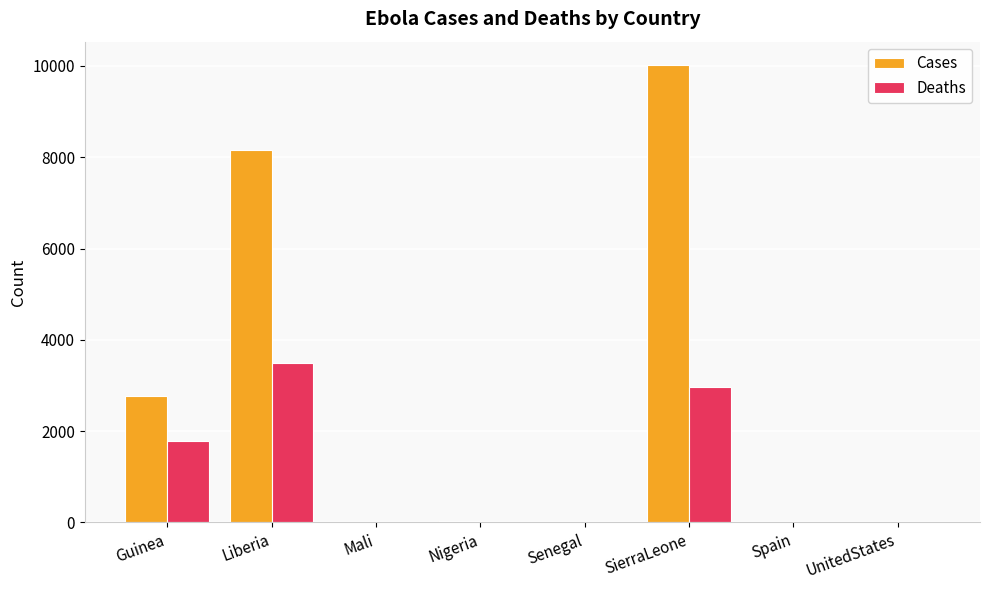

What is the total value across all series at Mali?

13